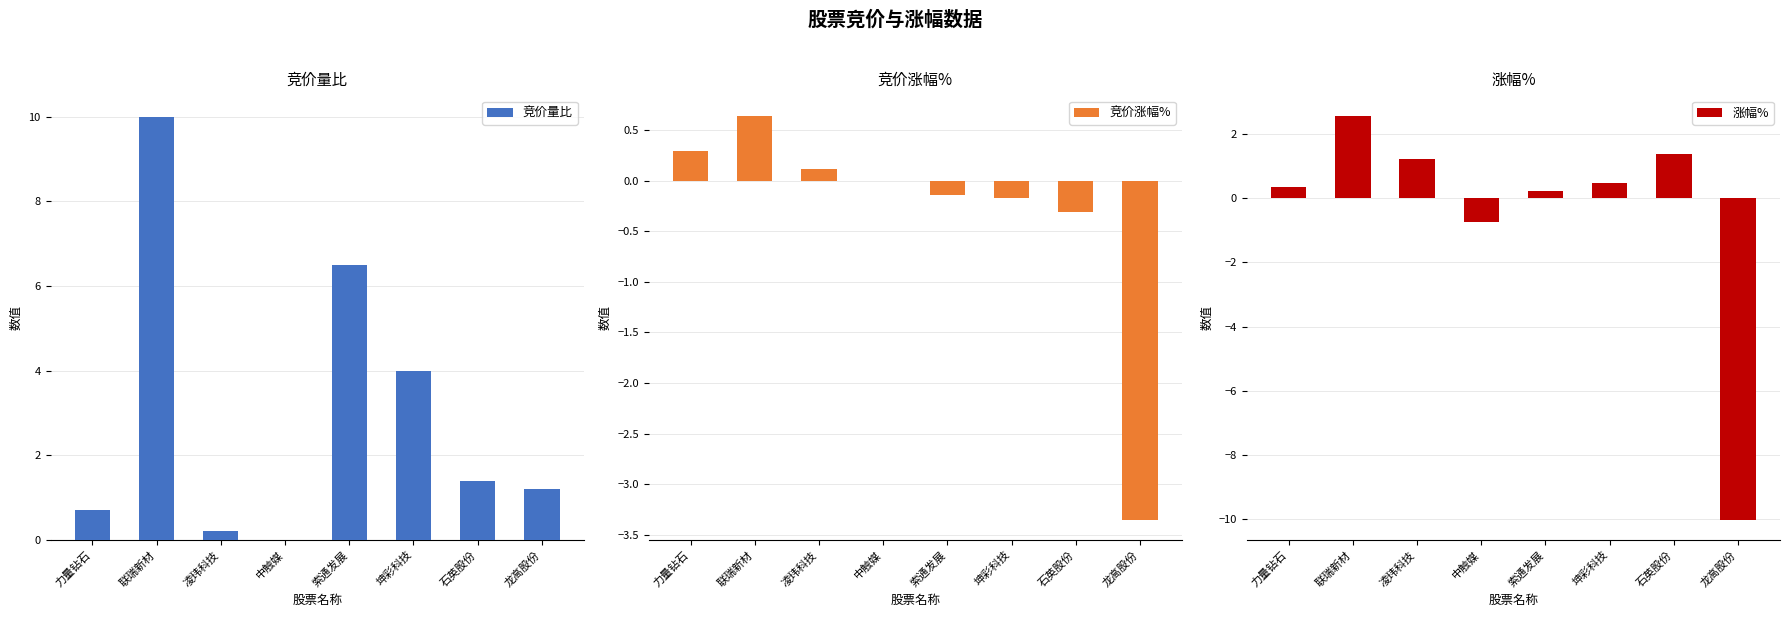

Between 凌玮科技 and 坤彩科技, which series saw the biggest shift?

竞价量比